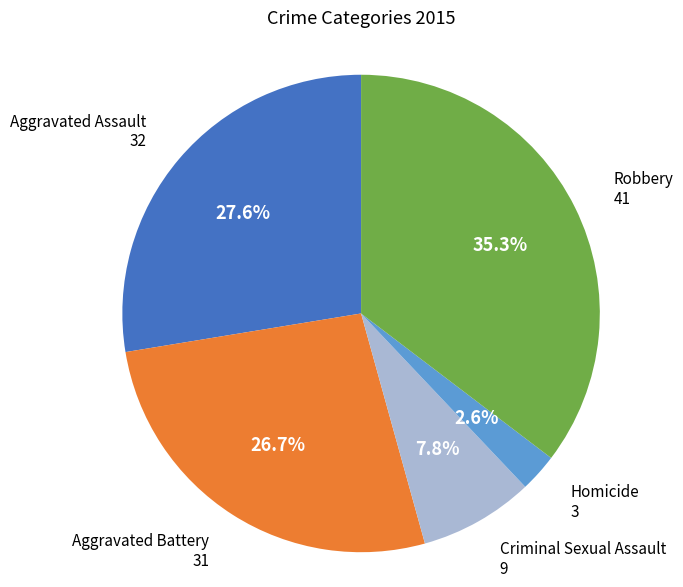

Is there any slice that represents more than half of the pie?

No